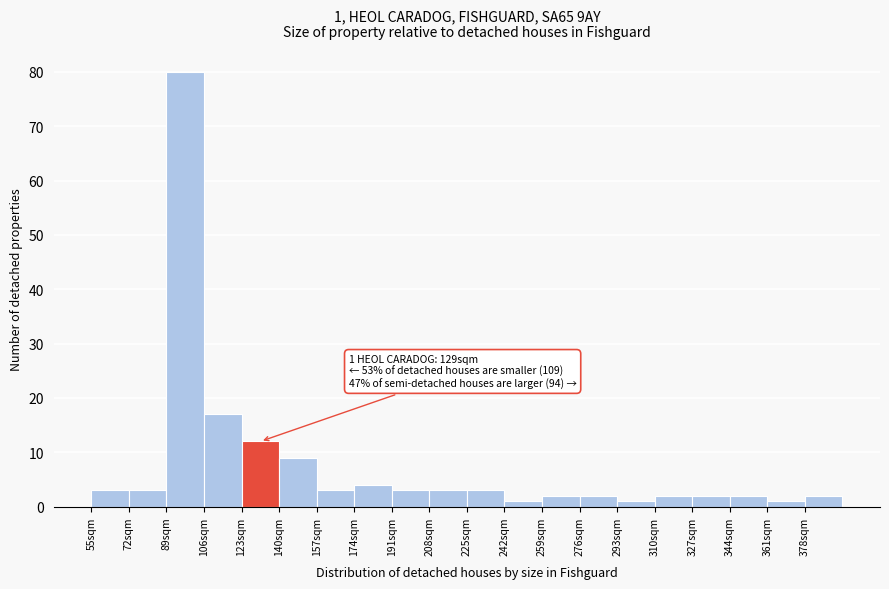

Which range on the x-axis has the tallest bar?

89 to 106